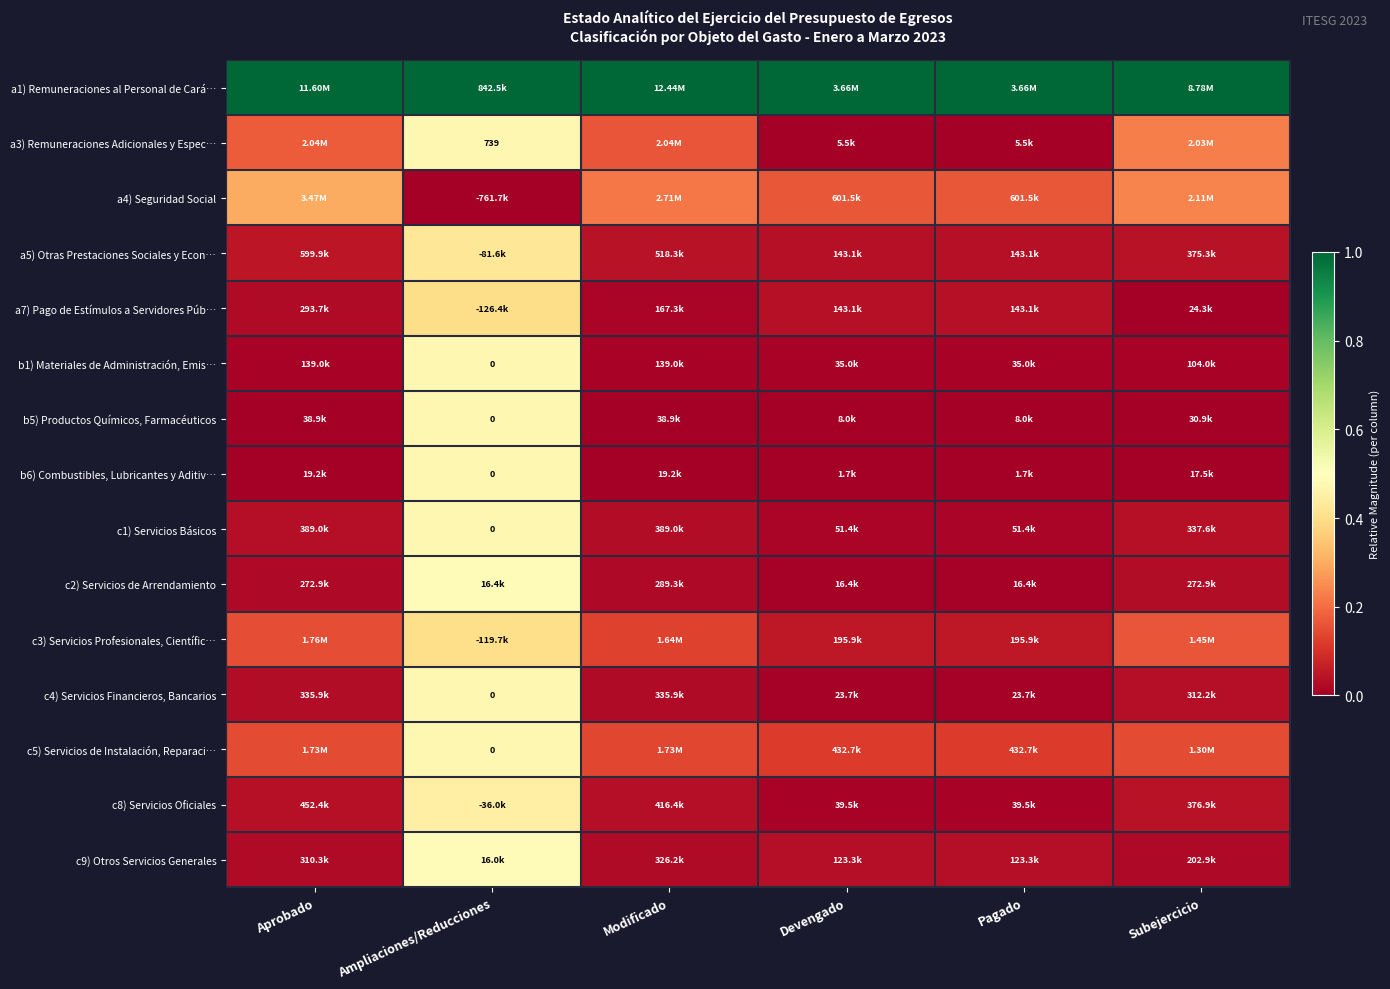

Count the c3) Servicios Profesionales, Científic… values in the range 0 to 1.

6